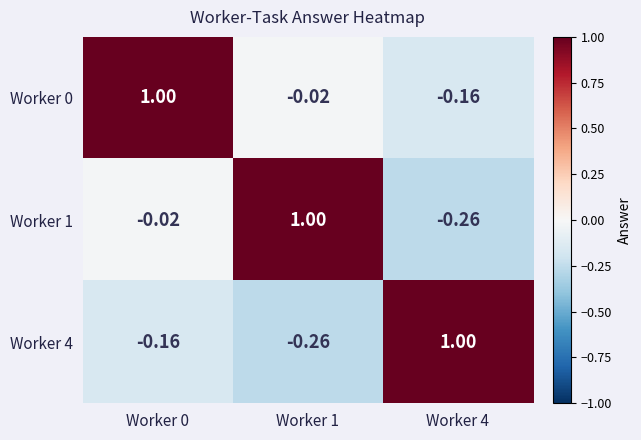

Is the value of Worker 4 at Worker 1 greater than the value of Worker 0 at Worker 0?

No